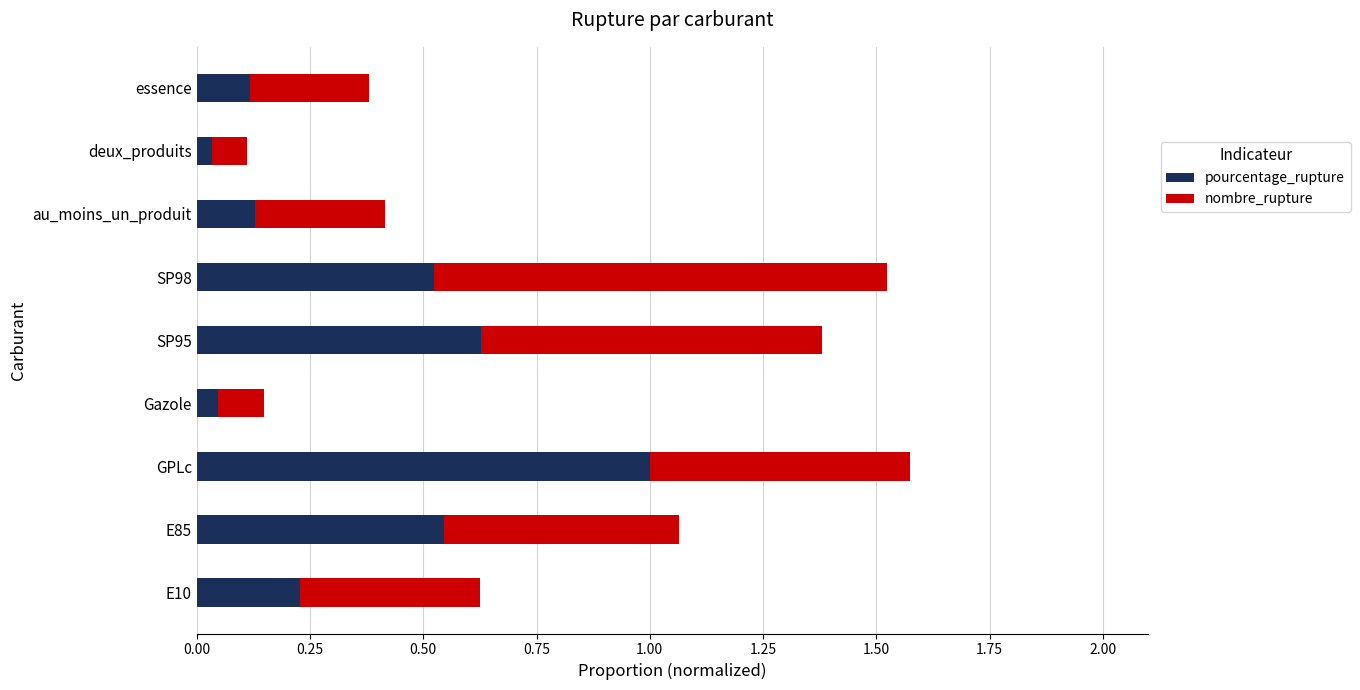

What is the difference between the maximum and second lowest values in the pourcentage_rupture series?

1.0